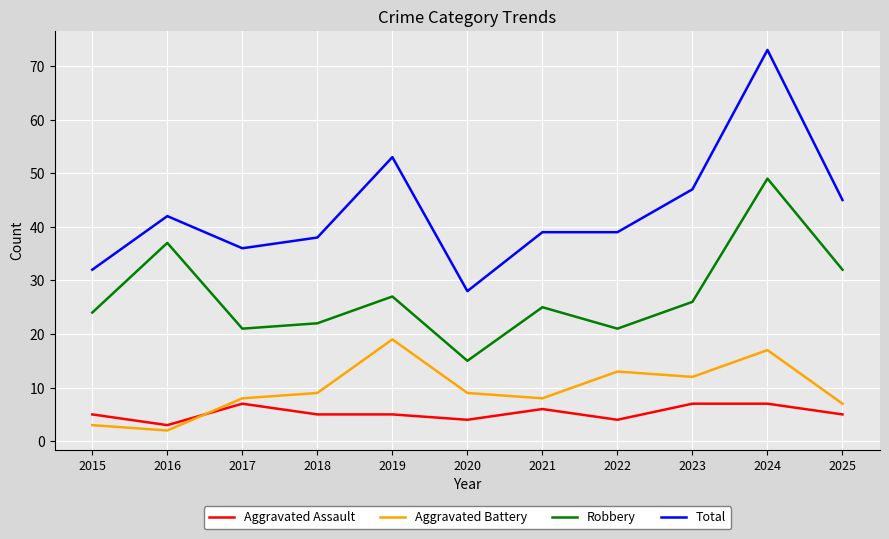

Reading right to left, what are all the values shown in this chart?

Aggravated Assault: 5	7	7	4	6	4	5	5	7	3	5
Aggravated Battery: 7	17	12	13	8	9	19	9	8	2	3
Robbery: 32	49	26	21	25	15	27	22	21	37	24
Total: 45	73	47	39	39	28	53	38	36	42	32